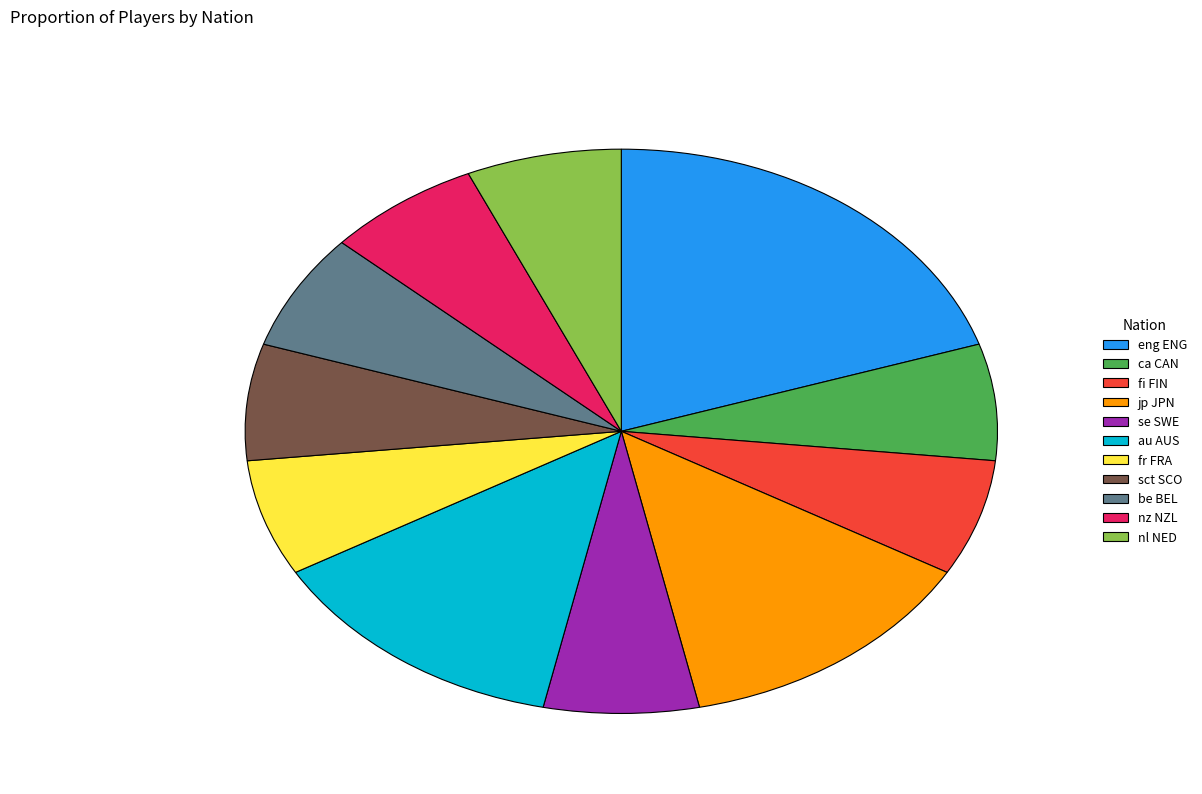

What is the largest slice in the pie chart?

eng ENG